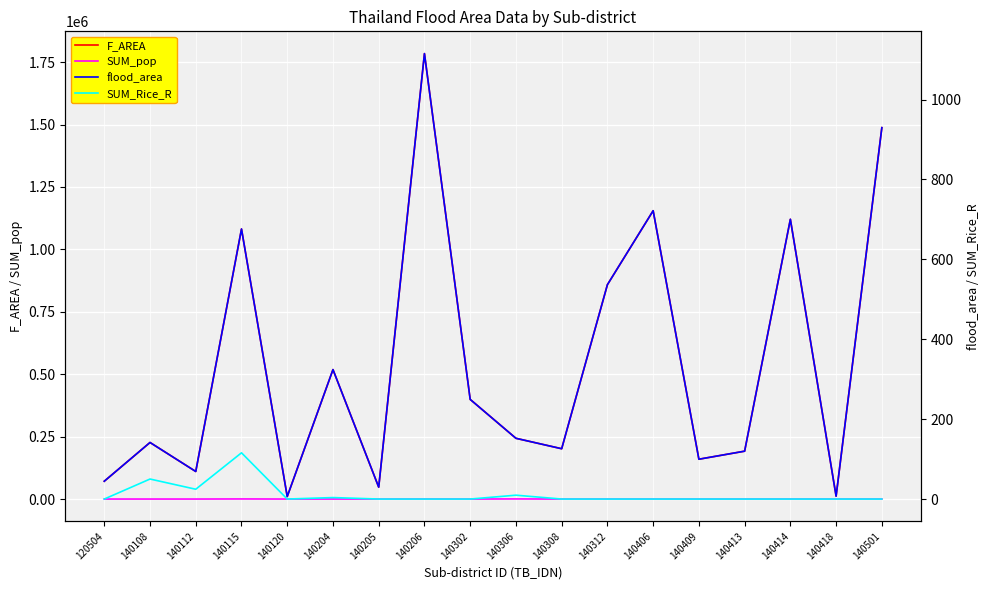

What is the minimum value for flood_area?

6.3